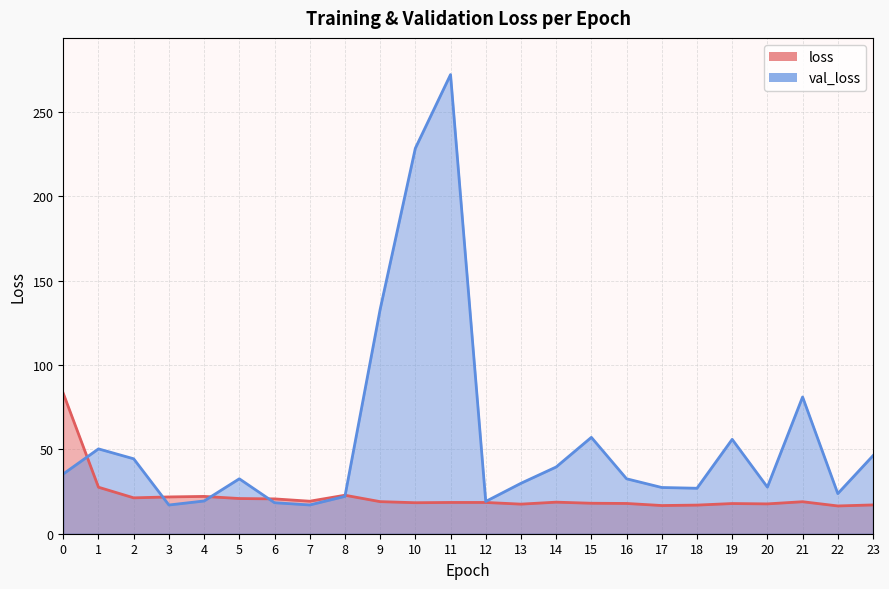

Rank the series by their average value, from lowest to highest.

loss, val_loss